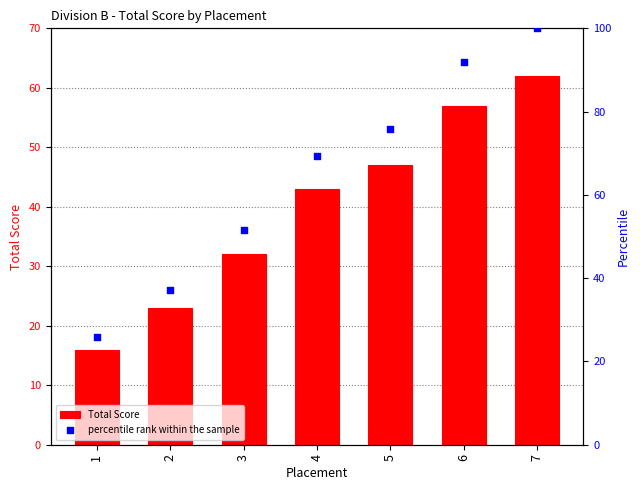

Is the value of percentile rank within the sample at 2 greater than the value of Total Score at 2?

Yes